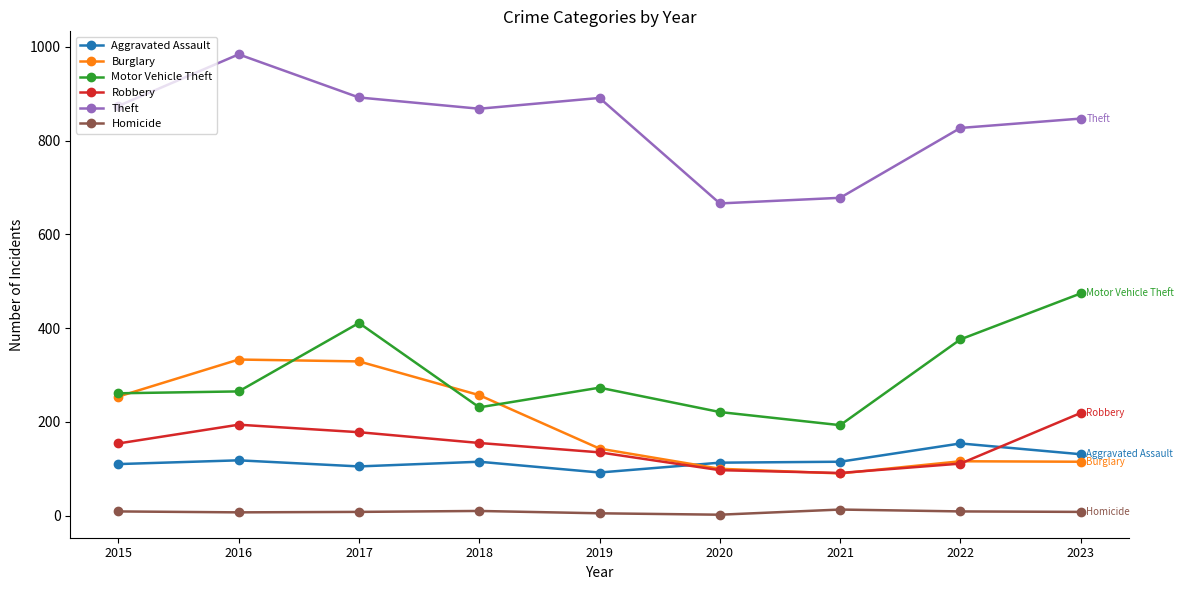

At 2016, list the series in order from smallest to largest.

Homicide, Aggravated Assault, Robbery, Motor Vehicle Theft, Burglary, Theft